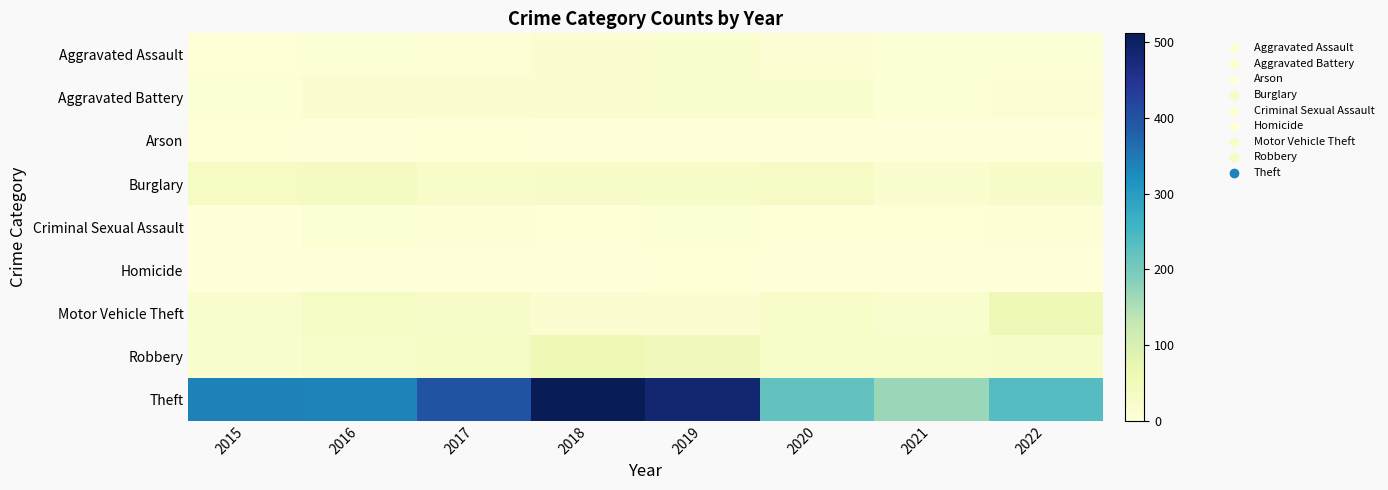

Count the number of categories in the chart.

8